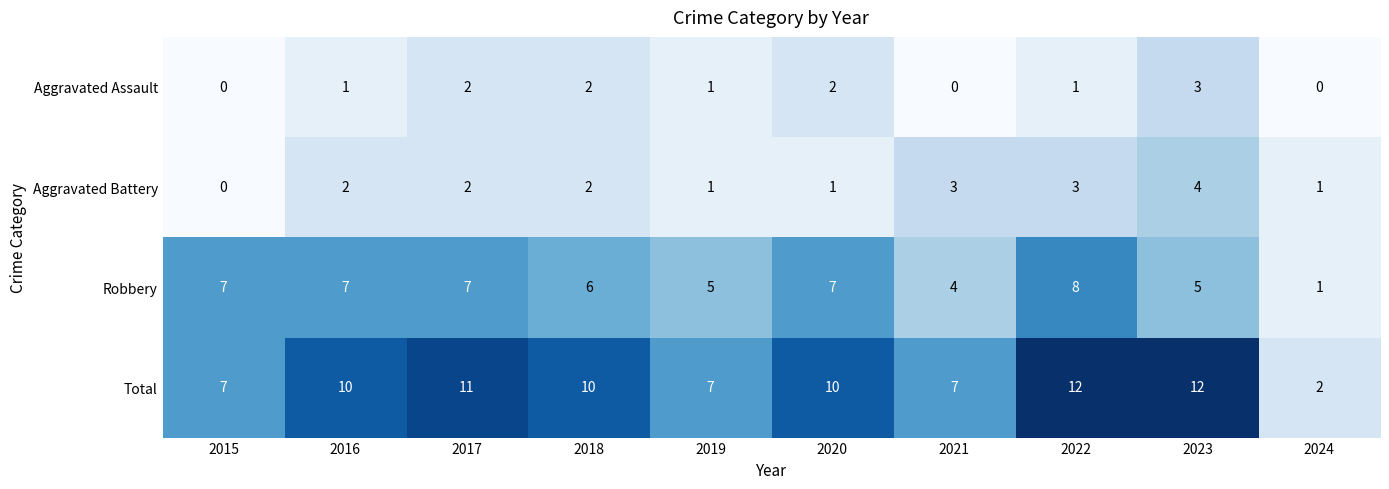

What is the total value across all series at 2017?

22